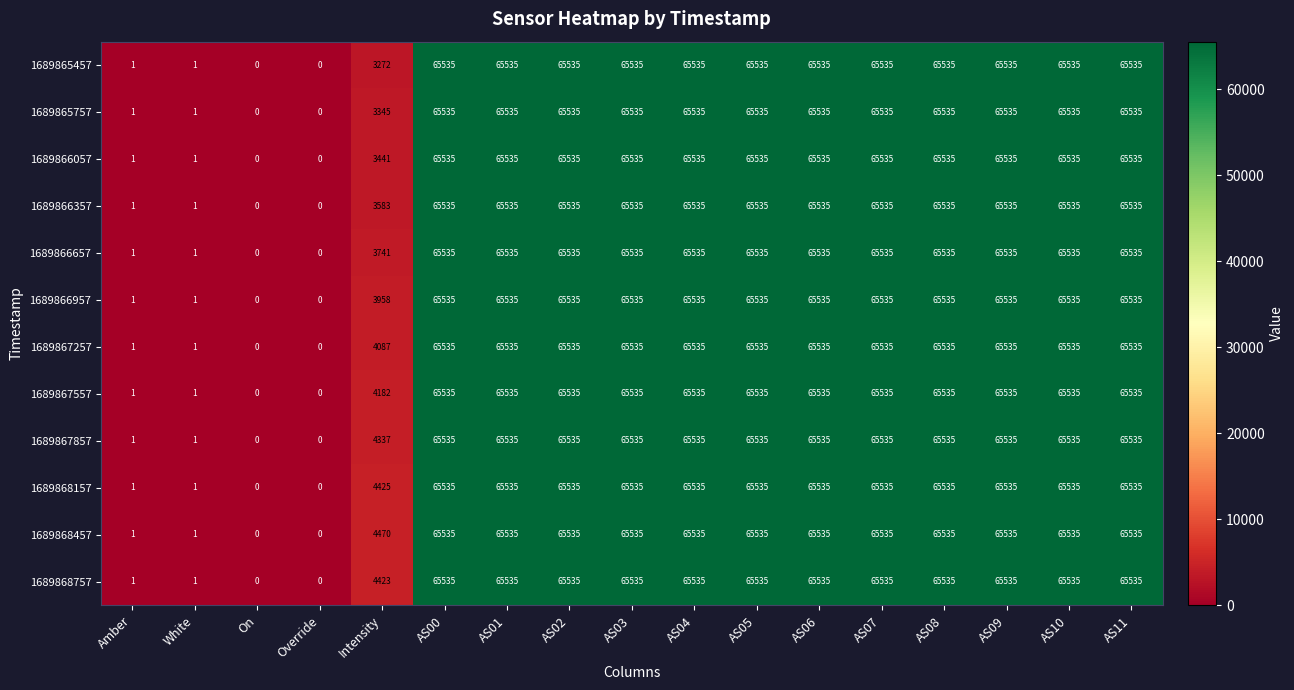

At how many categories does at least one series exceed 15390?

12